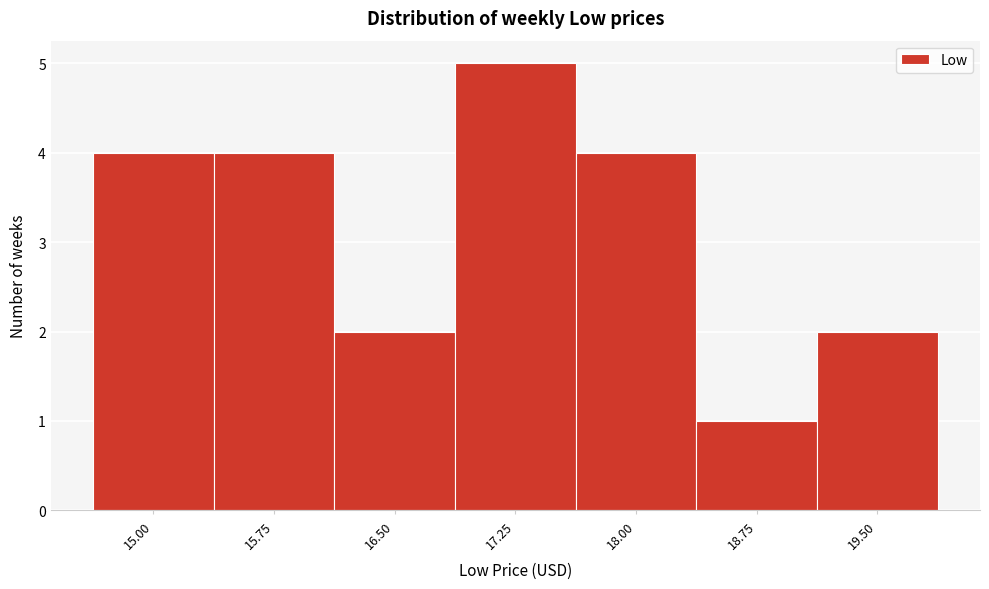

Reading left to right, transcribe all the data shown in this chart.

15.00=4	15.75=4	16.50=2	17.25=5	18.00=4	18.75=1	19.50=2